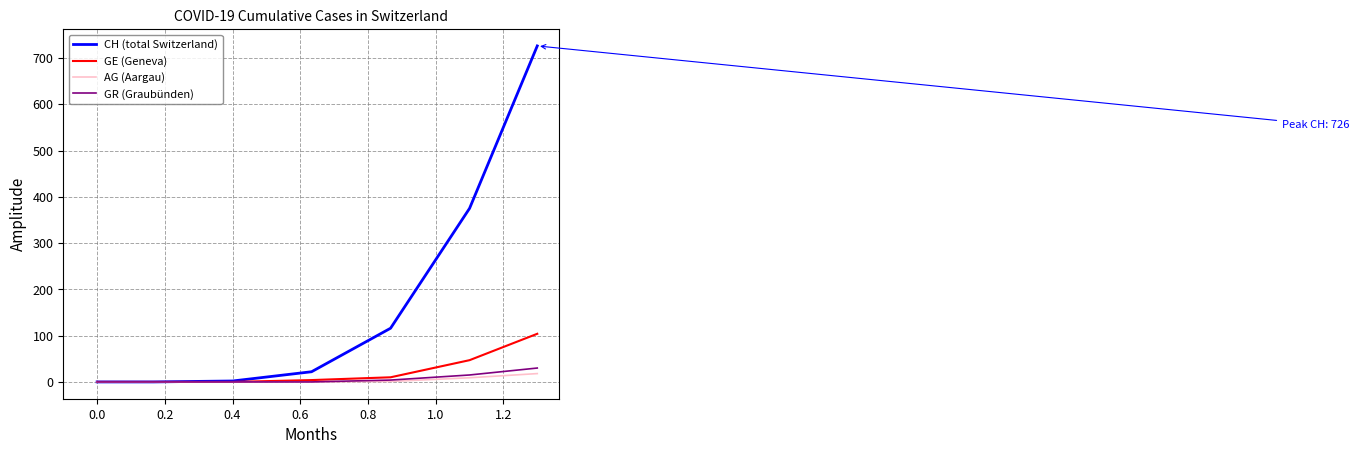

What is the highest value of the GE (Geneva) series?

104